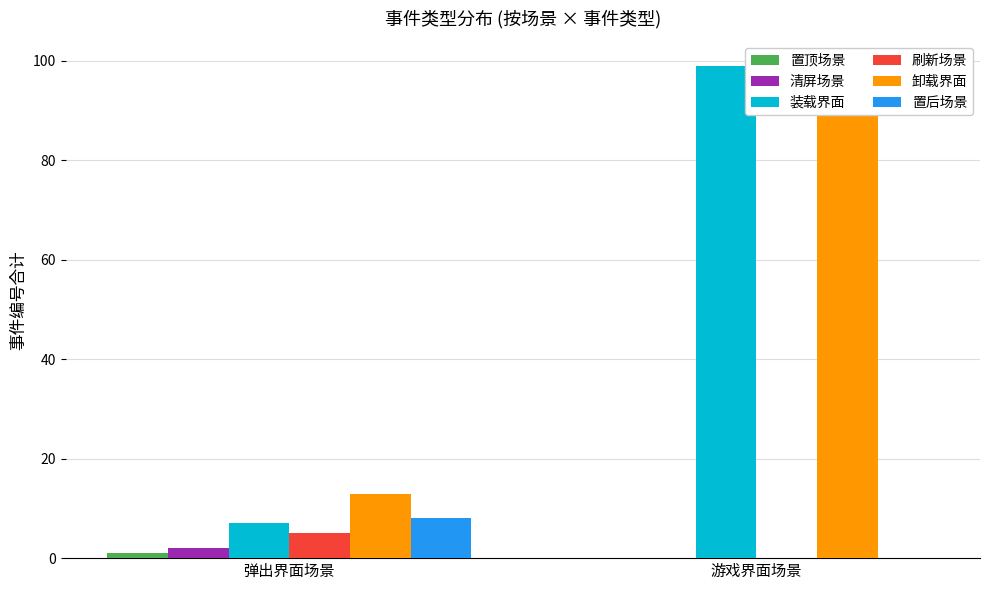

Does the chart contain stacked bars?

No